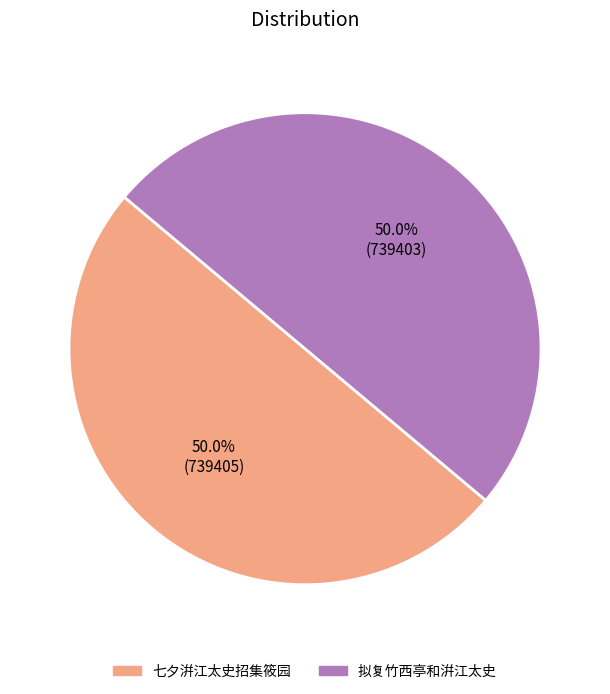

To the nearest percent, what is the average slice percentage?

50%